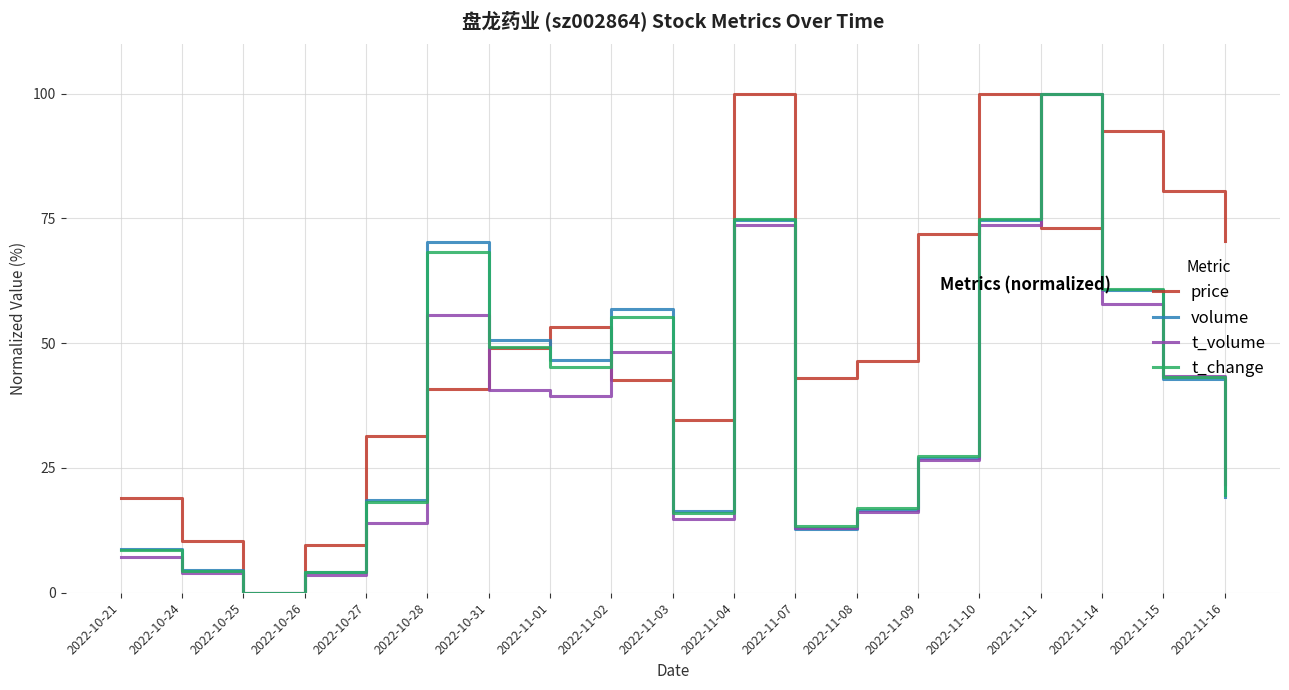

What are all the series names shown in the legend?

price, volume, t_volume, t_change